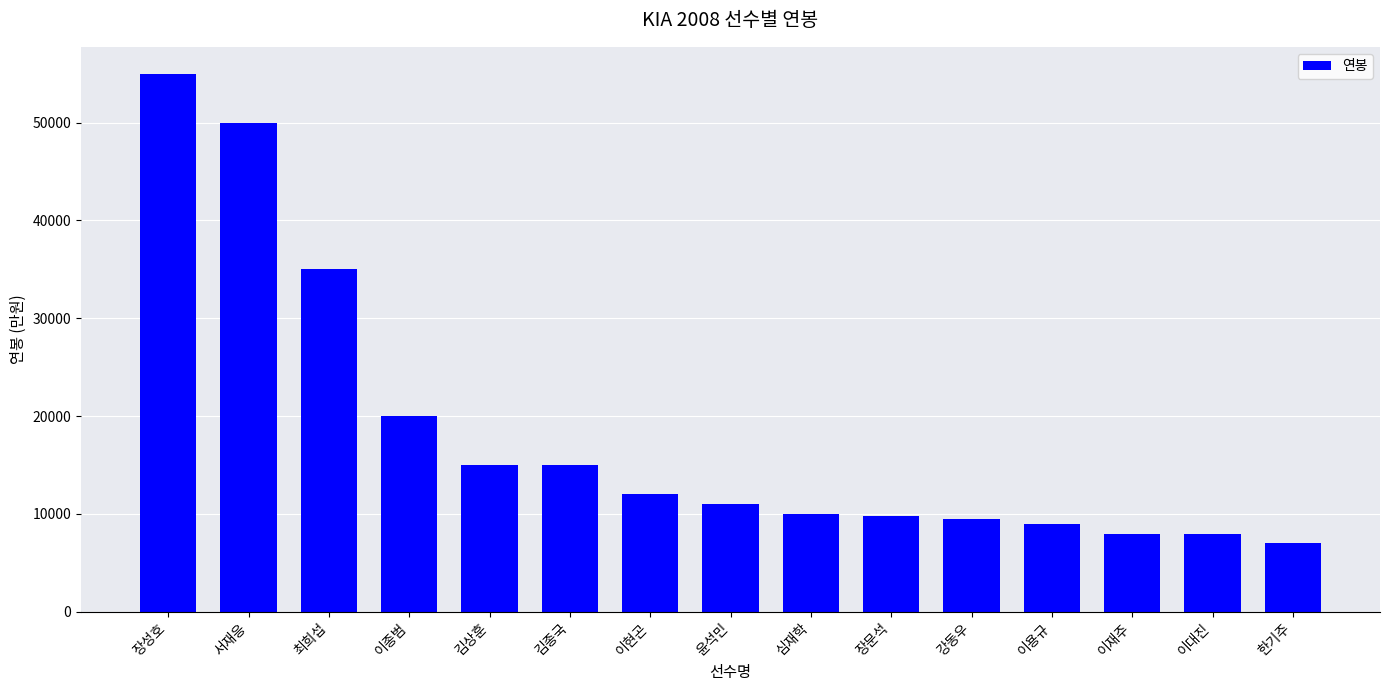

At which category does the chart reach its peak across all series?

장성호